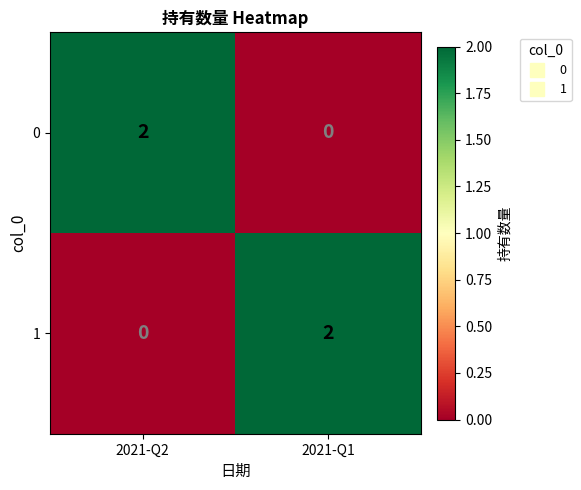

How many distinct data groups are displayed?

2